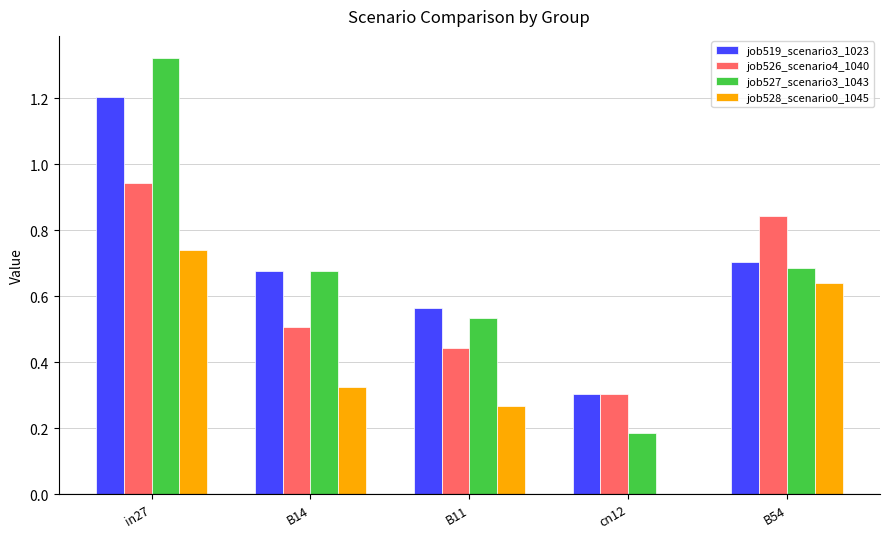

What is the total value across all series at B11?

1.8